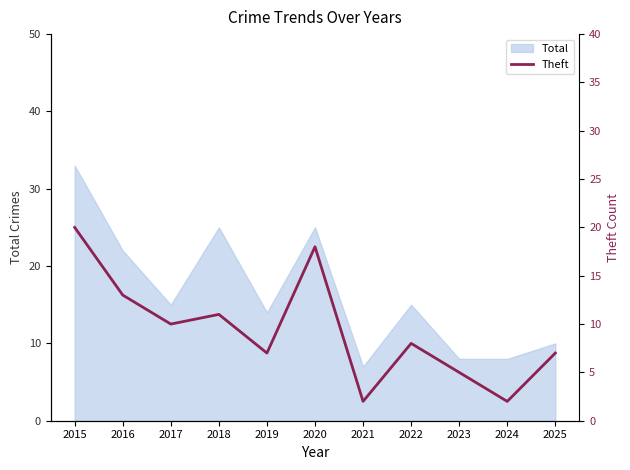

What is the change in value from 2017 to 2020?

+8